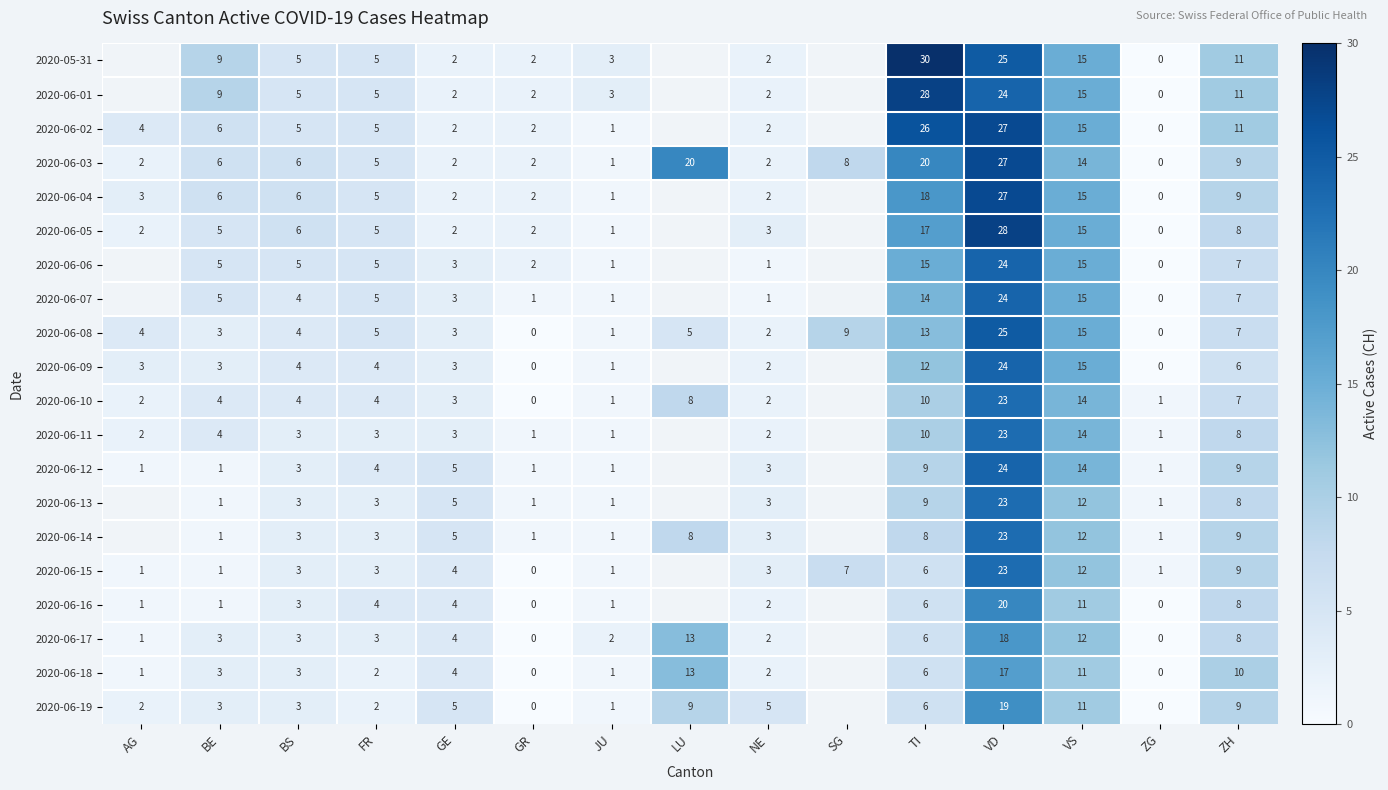

What is the total value across all series at VD?

468